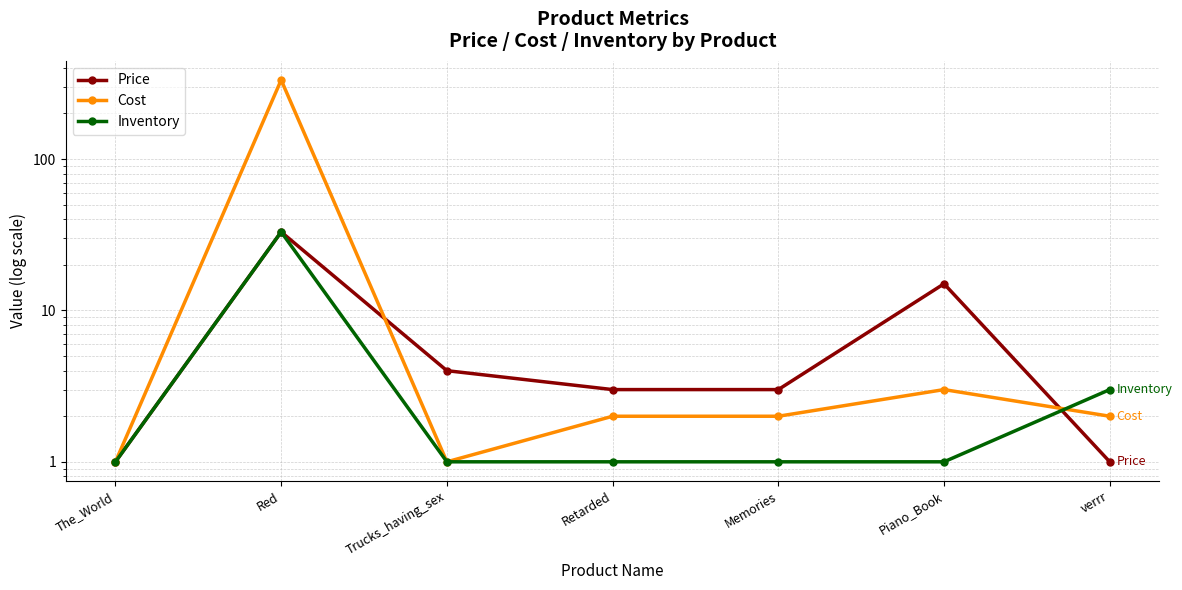

What is the difference between the maximum and second lowest values in the Price series?

32